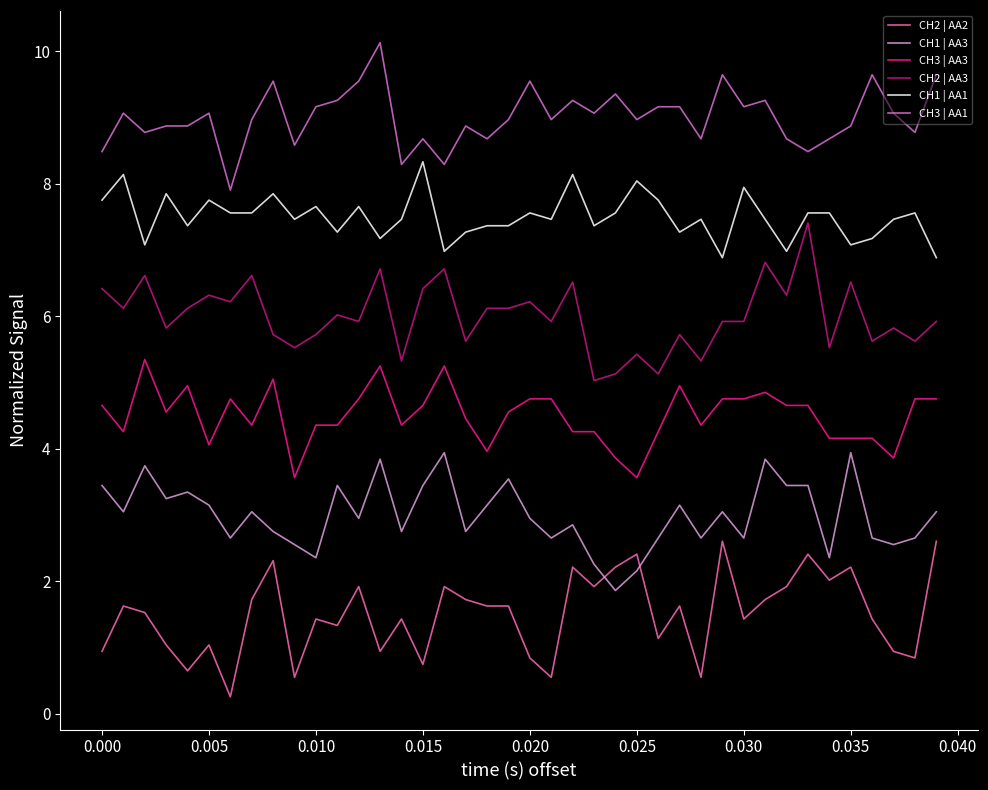

Rank the series by their average value, from lowest to highest.

CH2 | AA2, CH1 | AA3, CH3 | AA3, CH2 | AA3, CH1 | AA1, CH3 | AA1